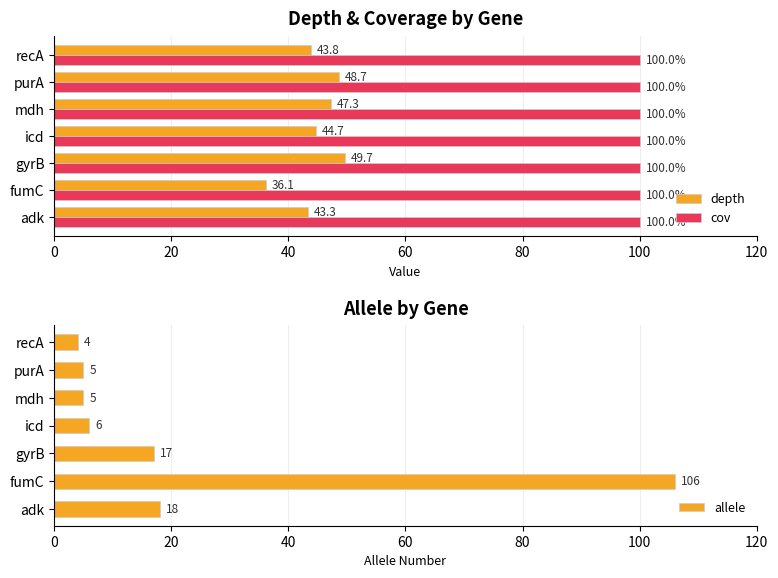

Is it true that cov equals 100.0 at icd?

True